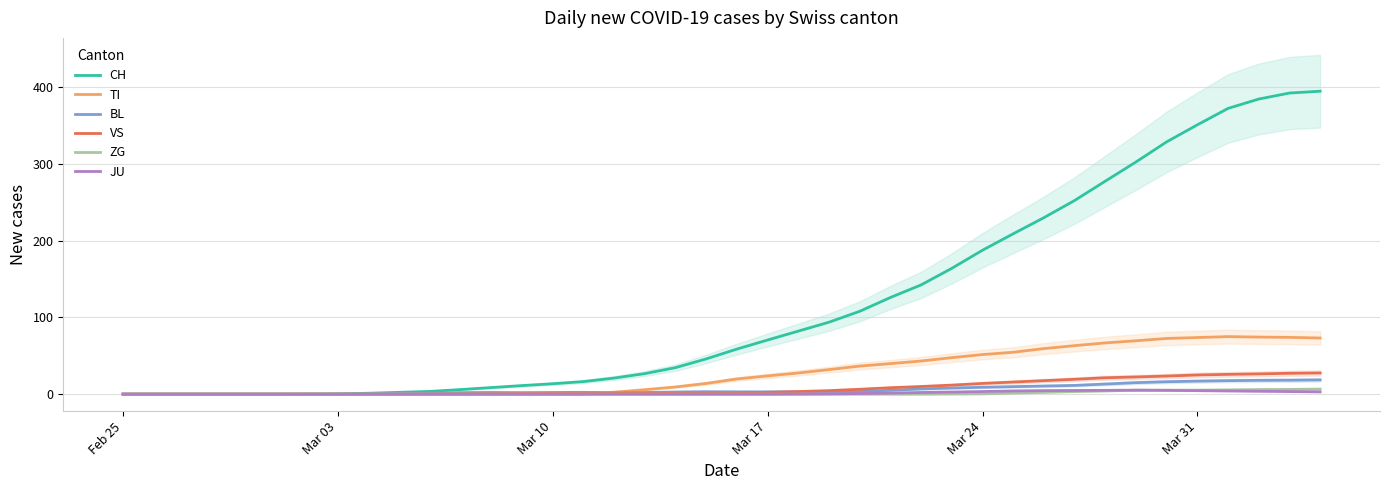

The TI series shows 83.1 at Mar 24. True or false?

False